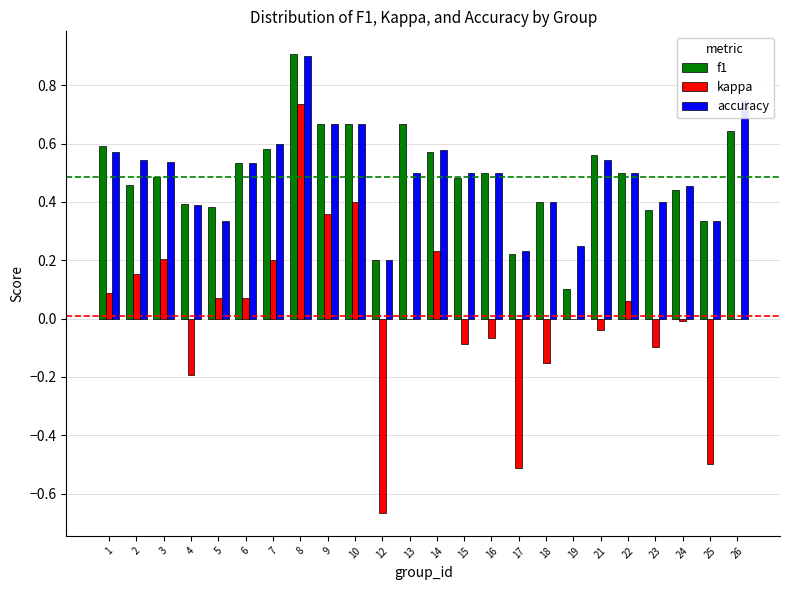

What is the total value across all series at 9?

1.7